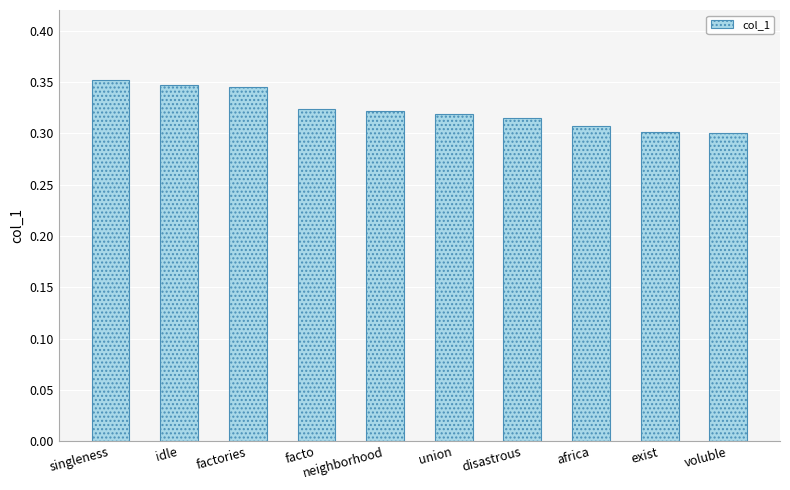

What is the label of the 3rd bar from the left?

factories